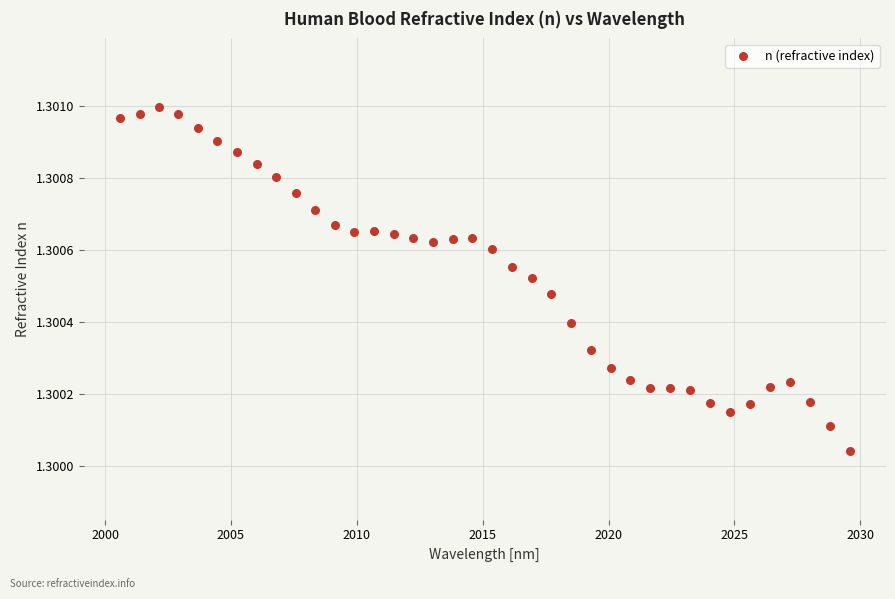

What is the range of X values (max minus min)?

29.0